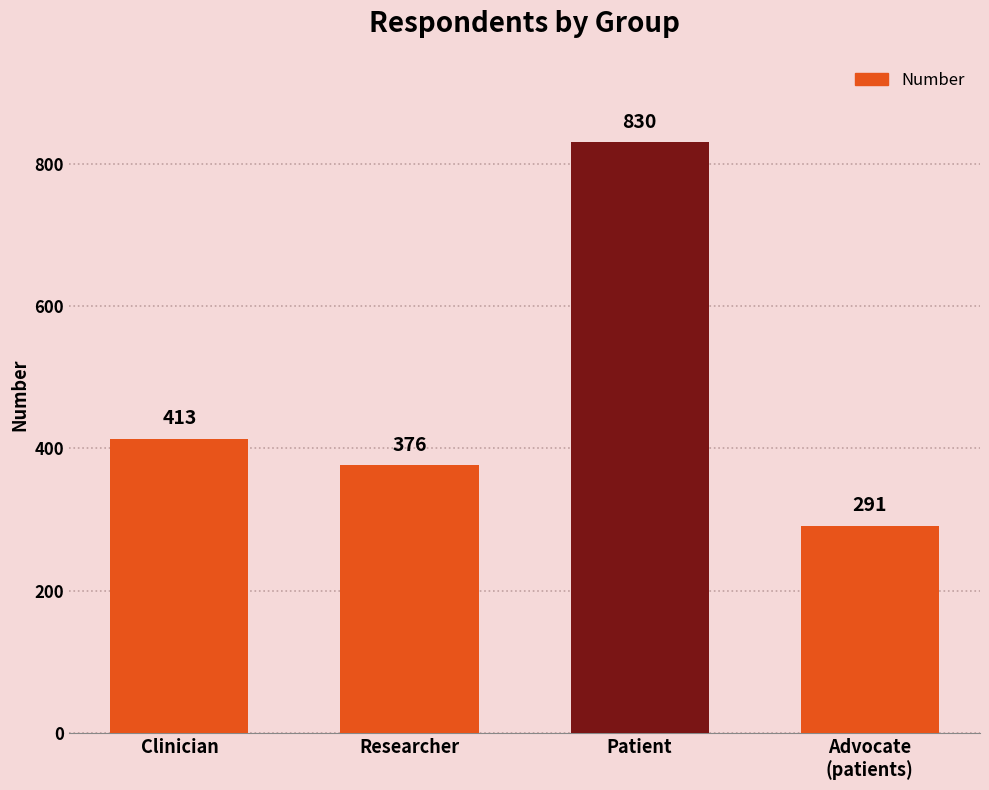

How many bars are there in total?

4